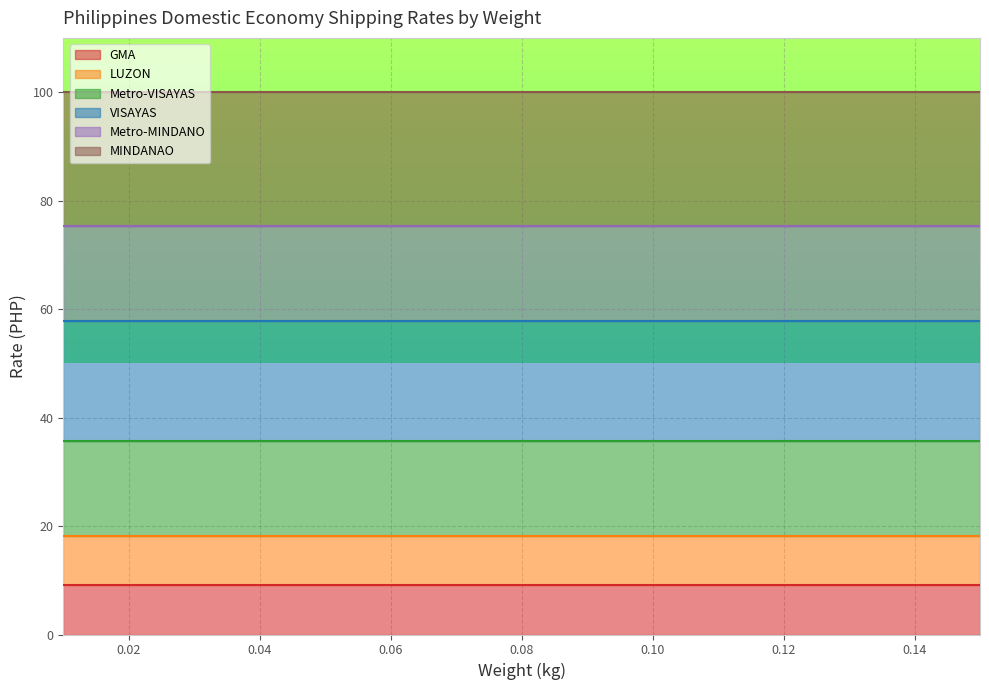

Count the number of categories in the chart.

15